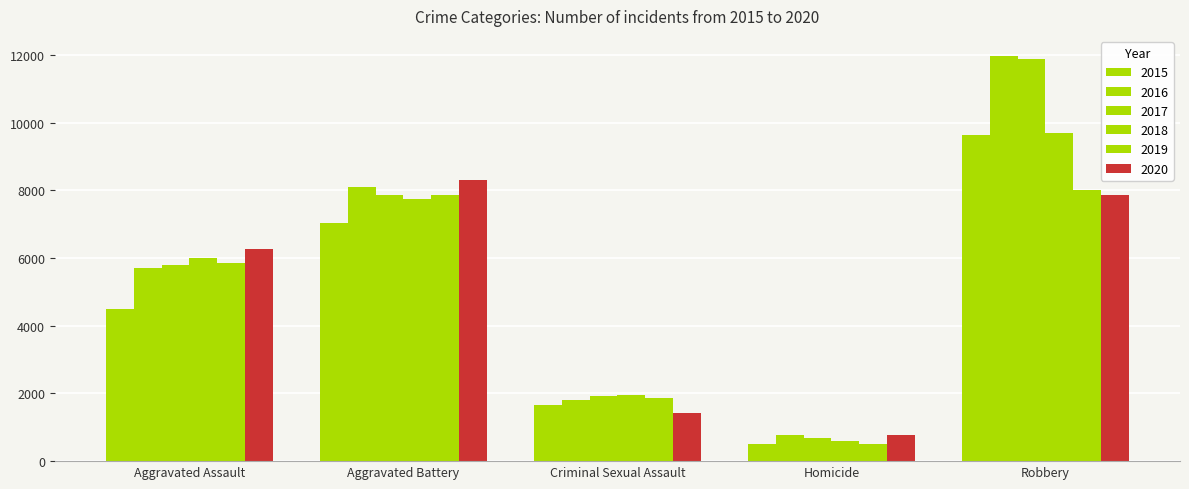

The 2017 series shows 231 at Homicide. True or false?

False